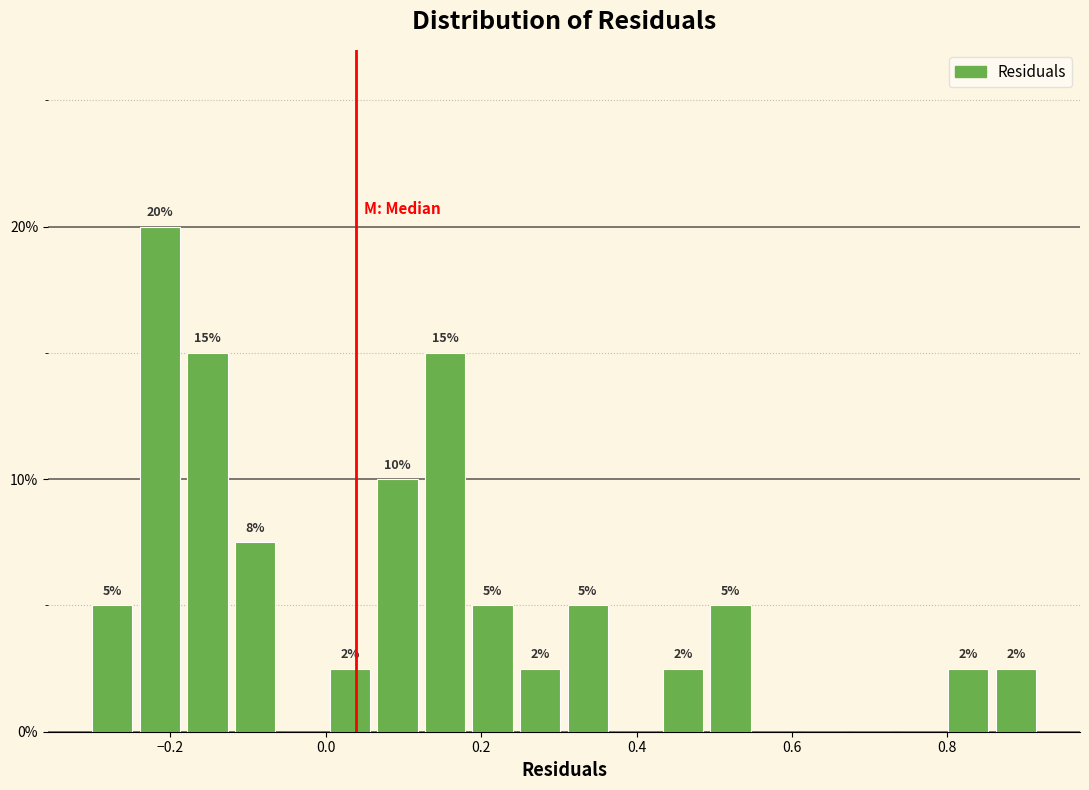

Read against the x-axis, roughly where is the centre of the tallest bar?

-0.22